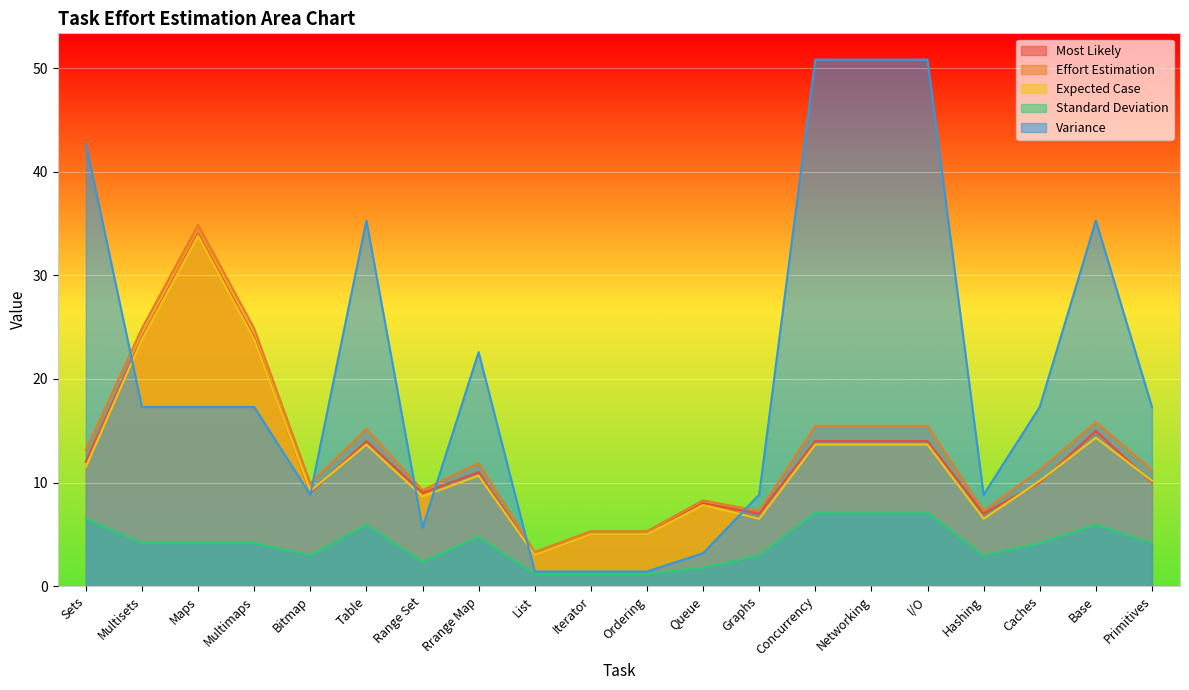

What is the difference between the maximum and minimum values in the Standard Deviation series?

5.9